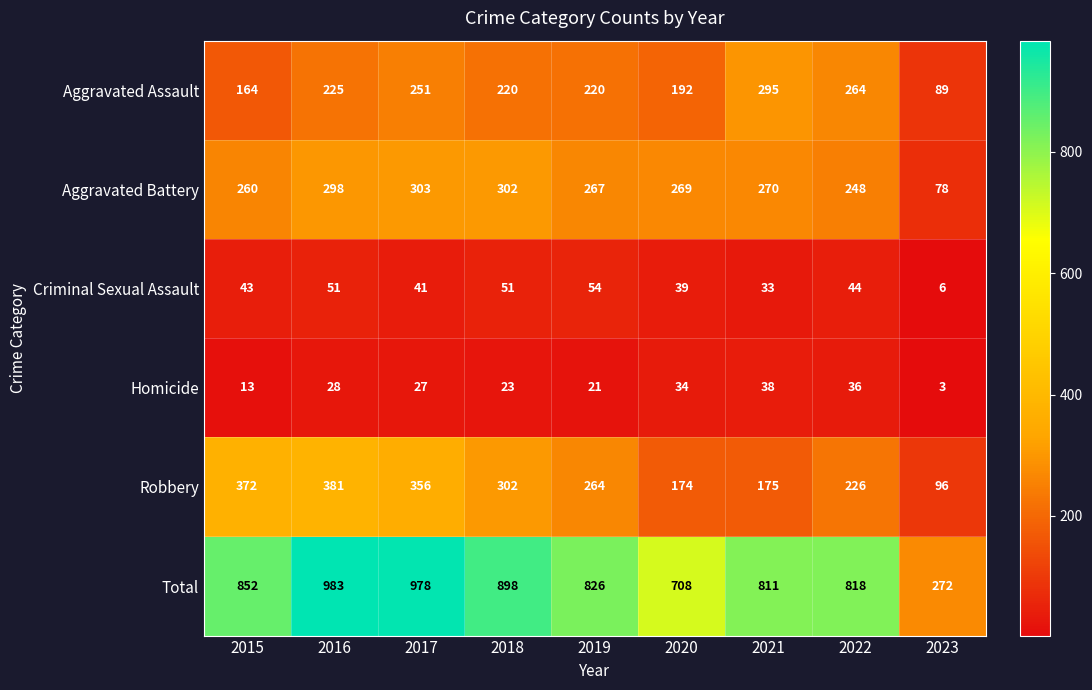

True or false: Total has a value of 818 at 2022.

True